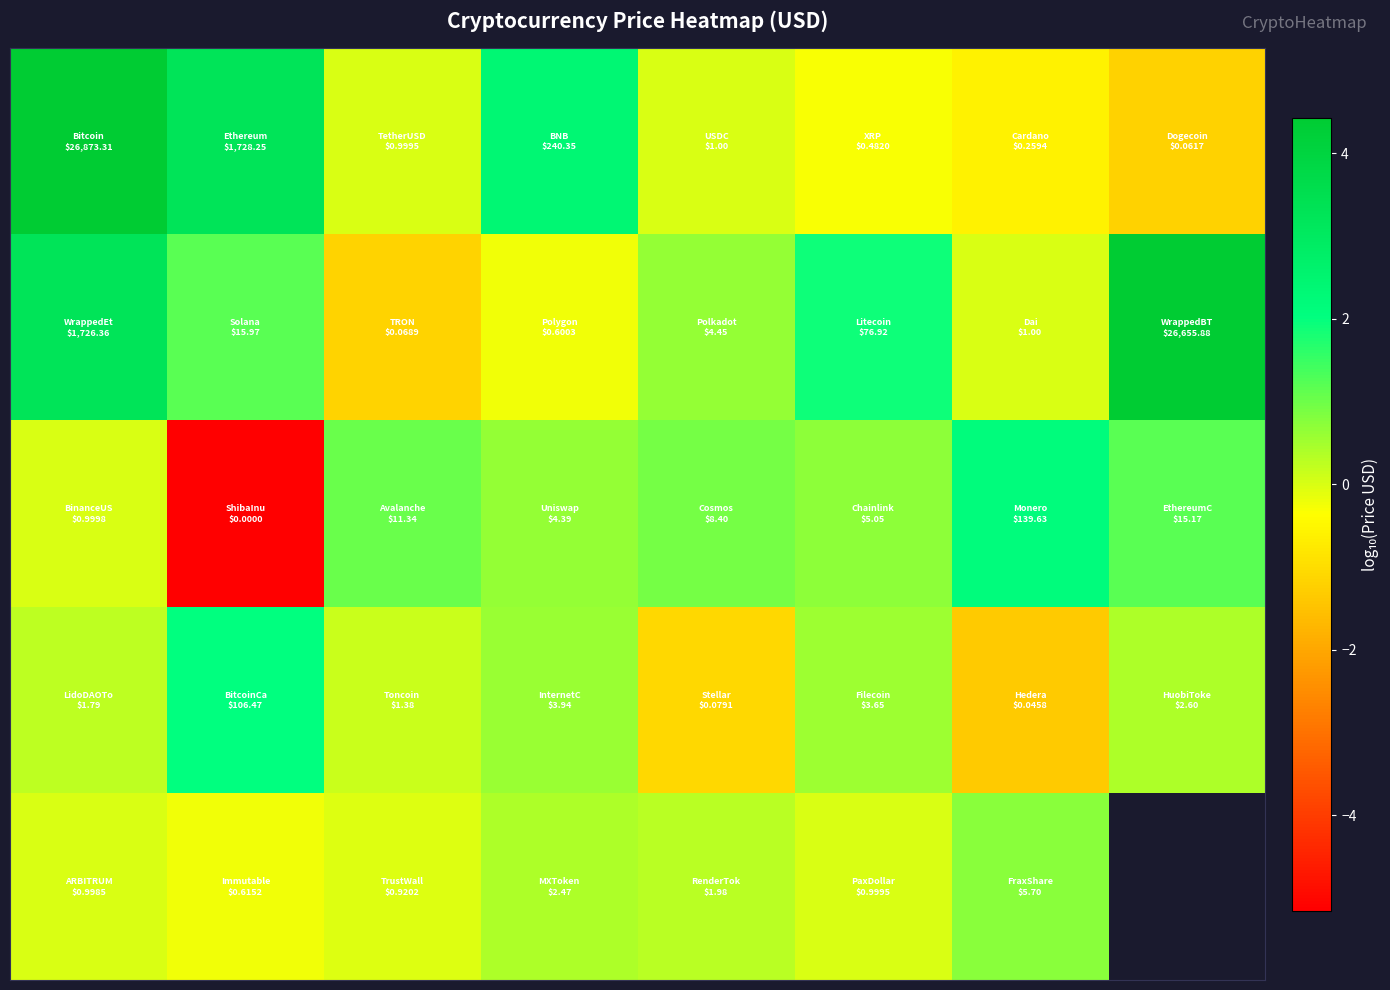

At how many categories does at least one series exceed -4?

8